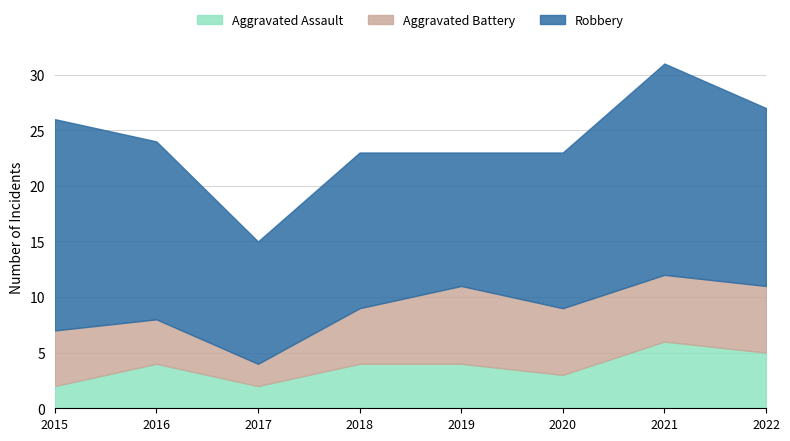

At which category is the sum across all series the highest?

2021